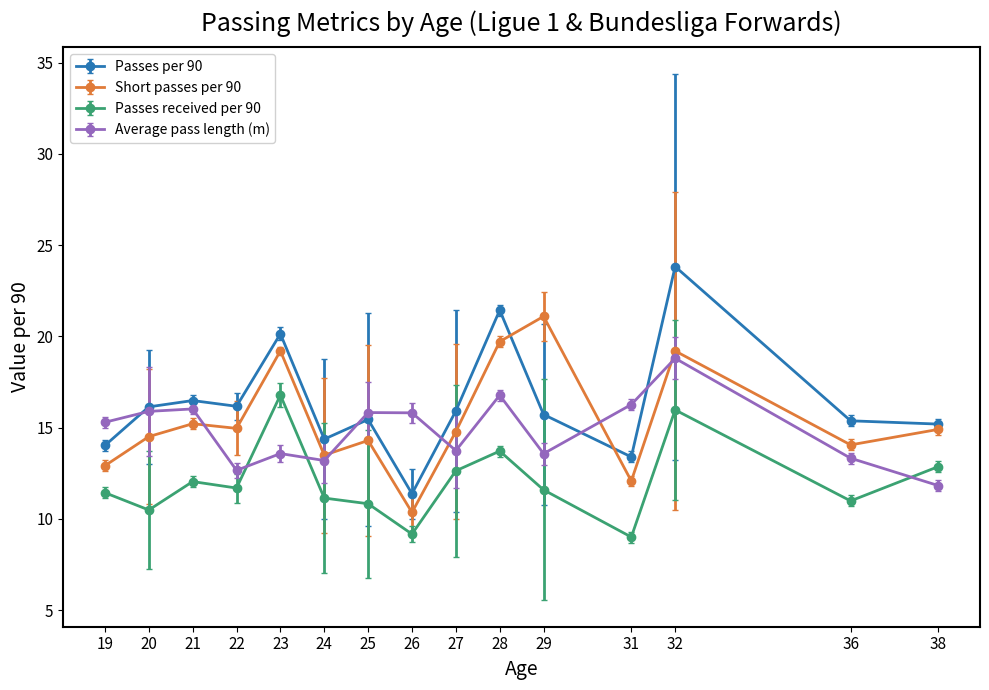

What are all the series names shown in the legend?

Passes per 90, Short passes per 90, Passes received per 90, Average pass length (m)